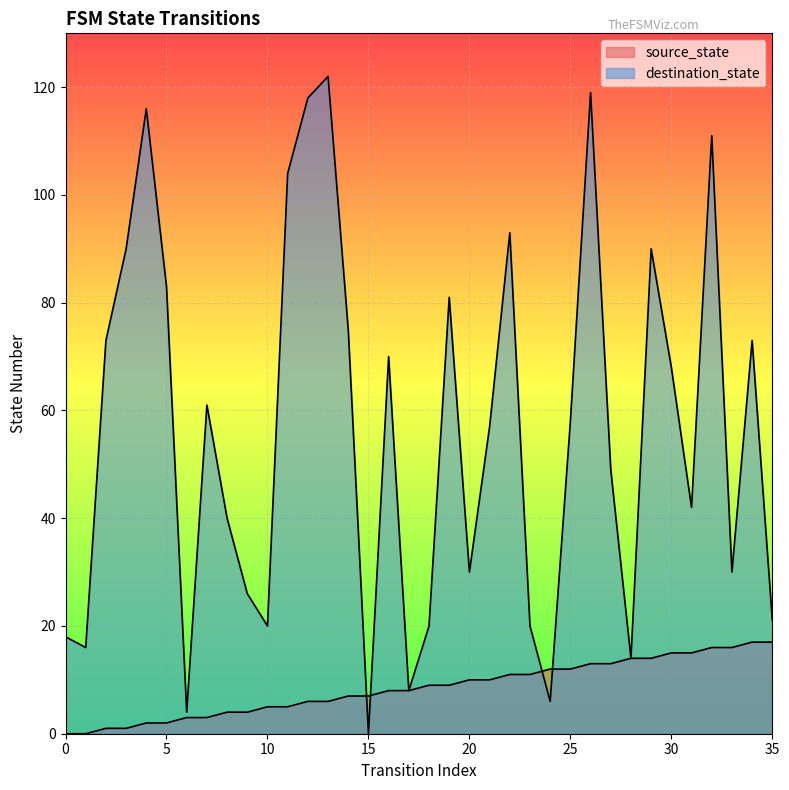

What is the total value across all series at 16?

78